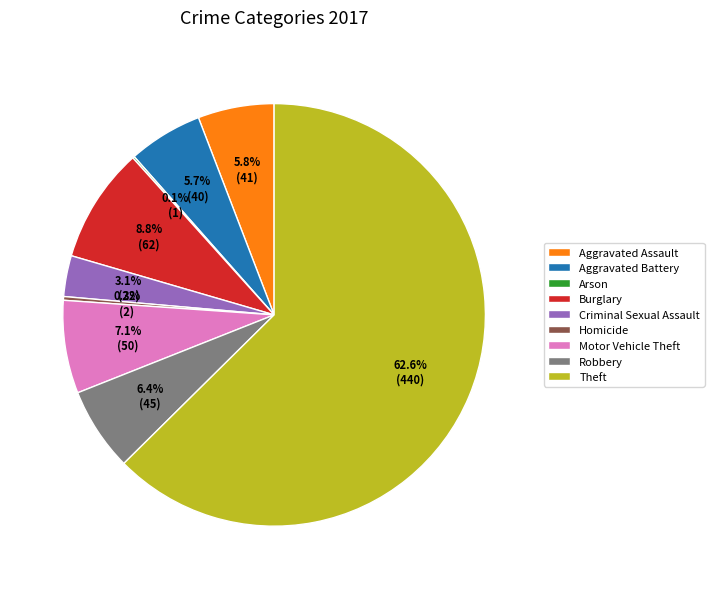

The Homicide slice represents 7% of the pie. True or false?

False